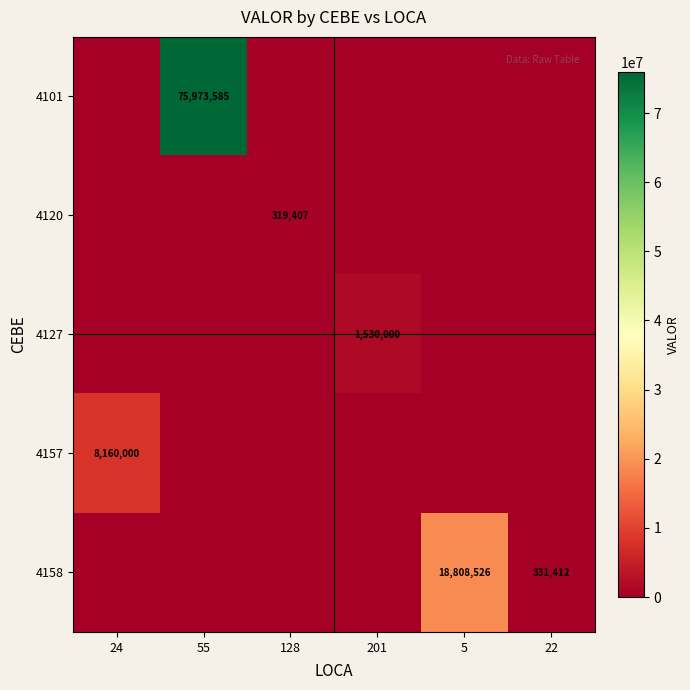

The 4157 series shows 13744712 at 24. True or false?

False